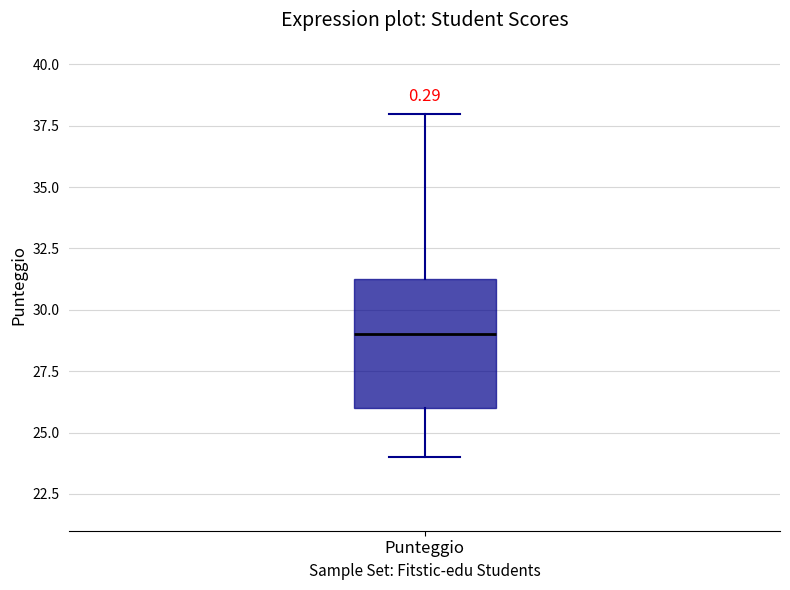

Read this box plot against the y-axis: the position of the median line, the range covered by the box, and the ends of both whiskers. The values are not printed on the chart, so give them approximately, as read against the axis.

median 29.0, box 26.0 to 31.5, whiskers 24.0 to 38.0